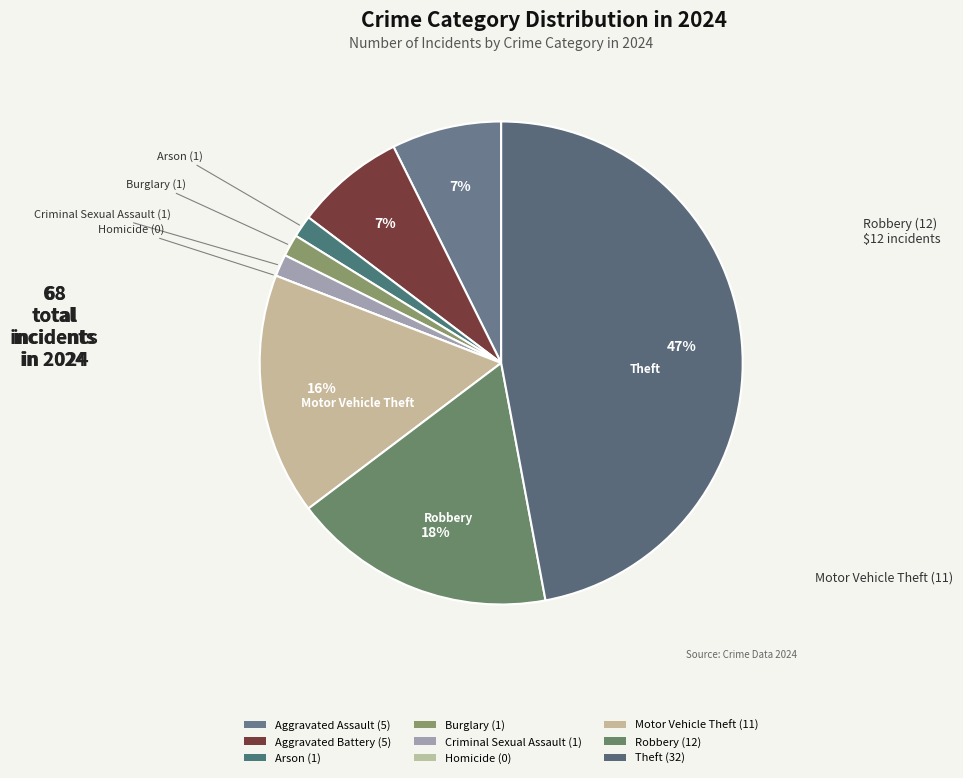

Is it true that Arson is 11% of the pie?

False